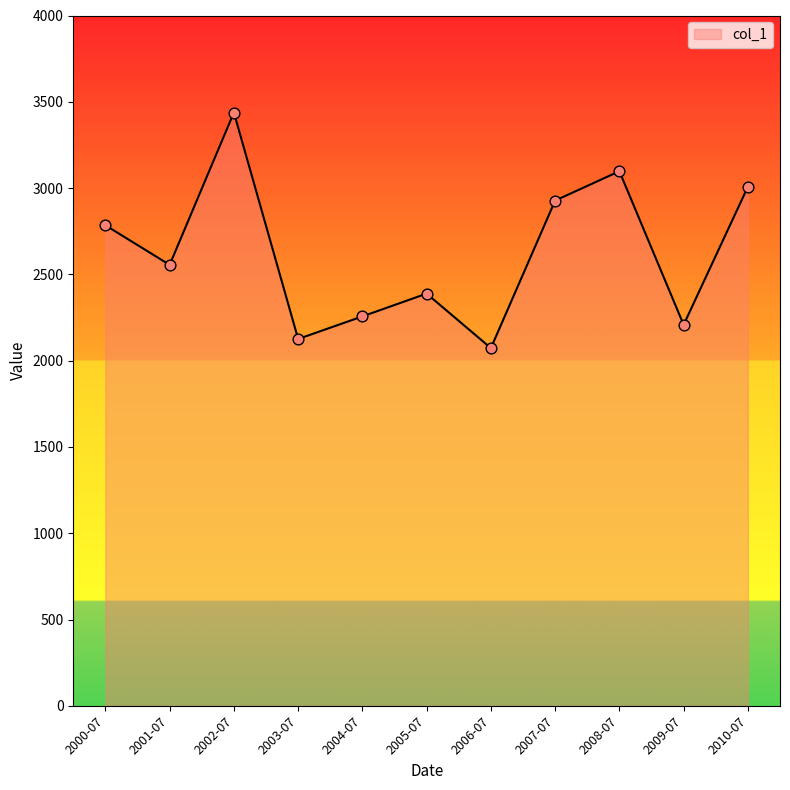

Approximately how many times larger is the value at 2005-07 compared to 2010-07?

0.8